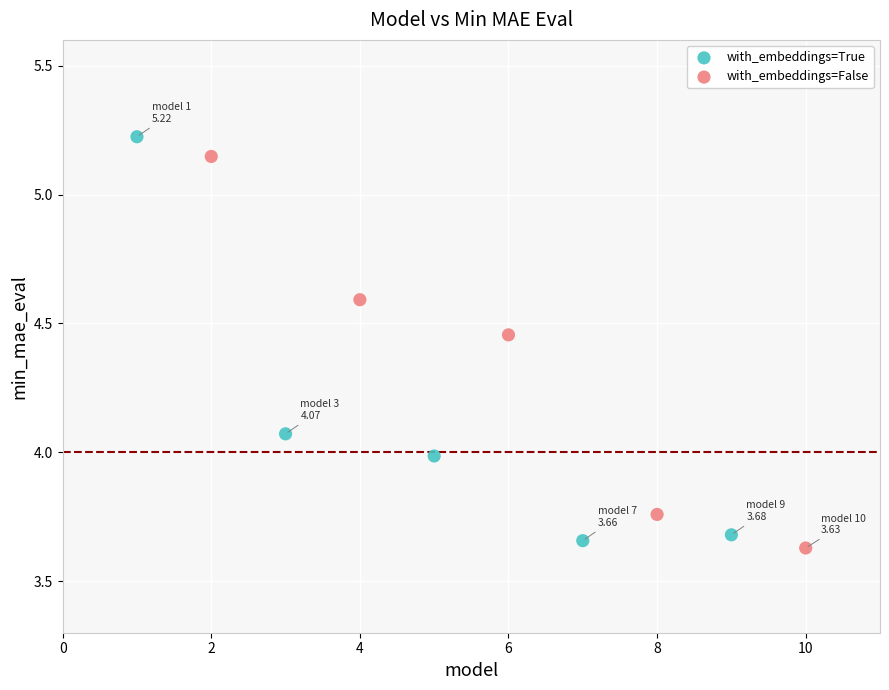

Which series contains the lowest Y value?

with_embeddings=False